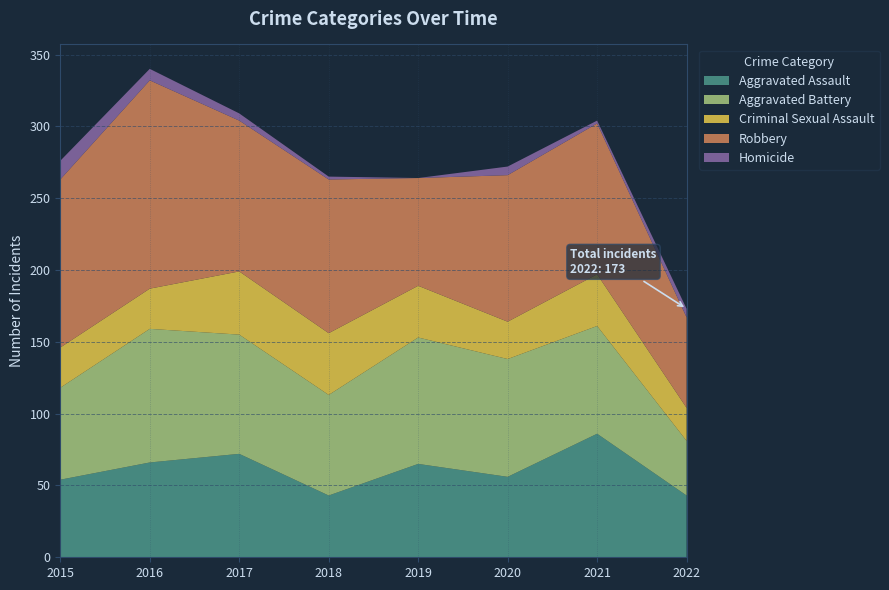

Reading right to left, list all the values displayed in this chart.

Aggravated Assault: 43	86	56	65	43	72	66	54
Aggravated Battery: 38	75	82	88	70	83	93	64
Criminal Sexual Assault: 23	36	26	36	43	44	28	28
Robbery: 63	105	102	75	107	105	145	117
Homicide: 6	2	6	0	2	5	8	13